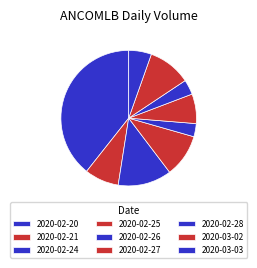

To the nearest percent, what is the difference between the 2020-02-28 and 2020-02-24 slice percentages?

9%